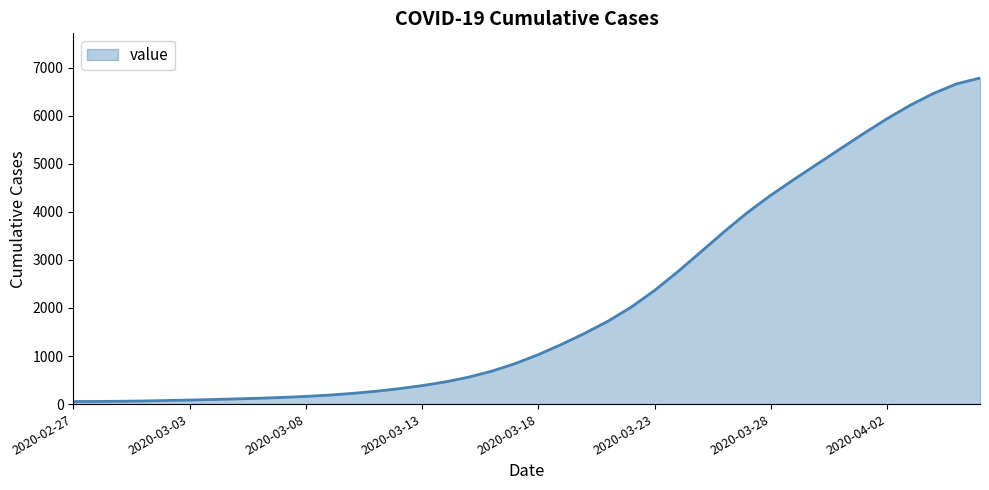

What is the maximum value shown in the chart?

6784